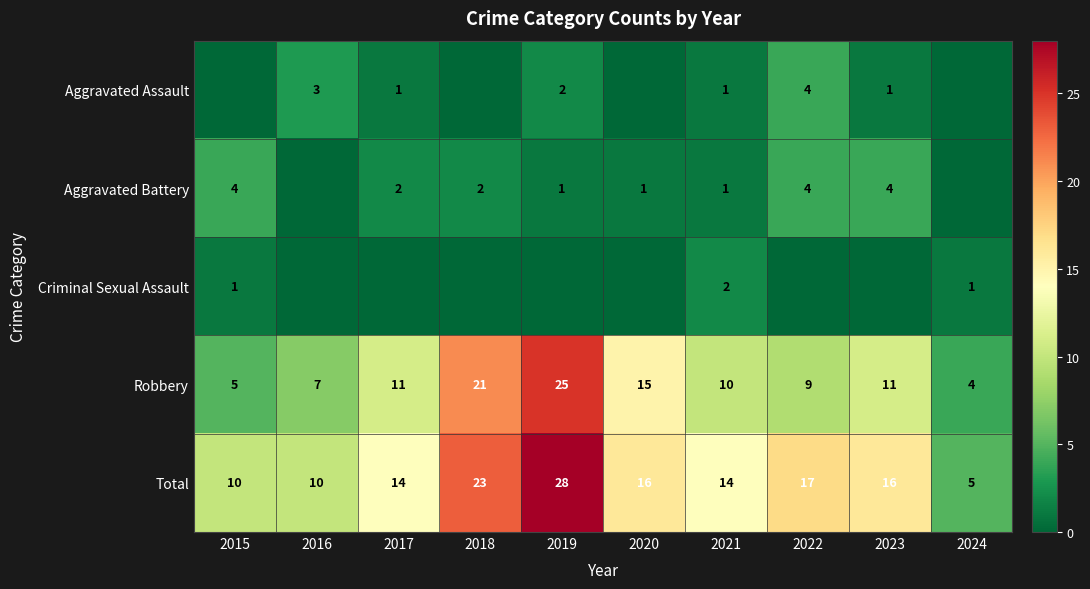

What is the difference between the maximum and minimum values in the Robbery series?

21